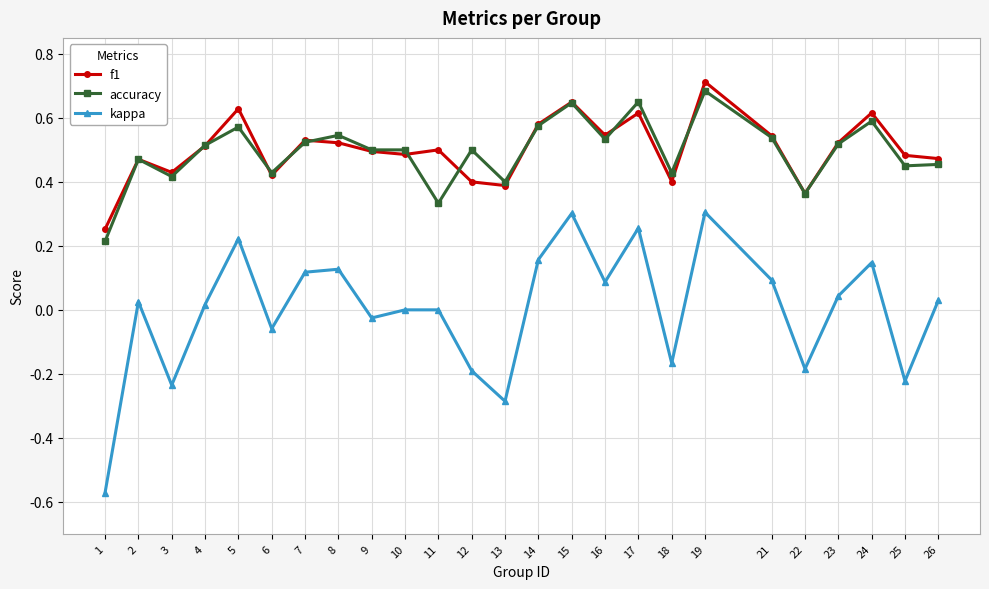

Is the value of f1 at 13 greater than the value of kappa at 21?

Yes